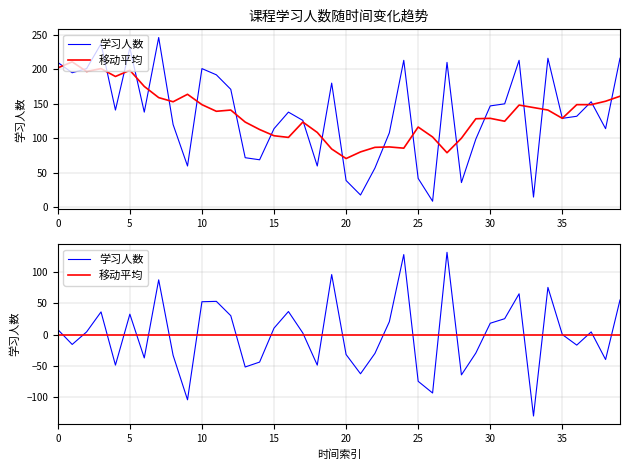

After their last crossing, which series has the higher values: 学习人数 or 移动平均?

学习人数